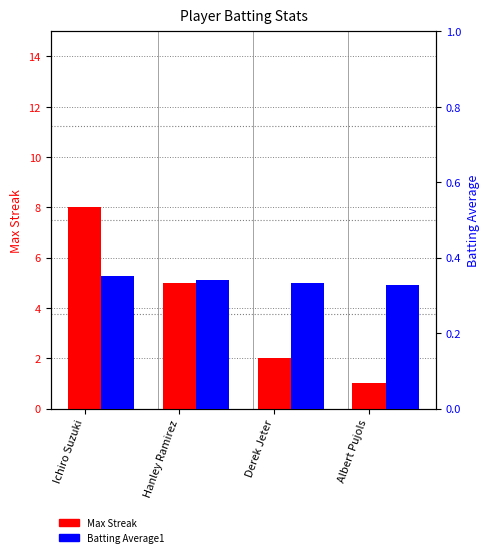

Which has a higher value, Albert Pujols or Ichiro Suzuki?

Ichiro Suzuki